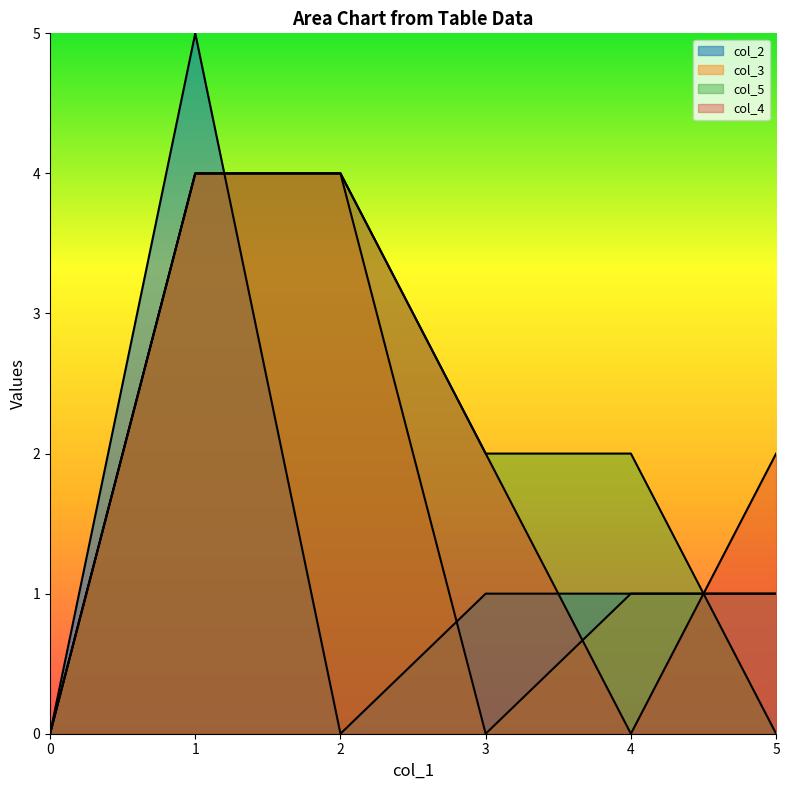

Reading left to right, list all the values displayed in this chart.

col_2: 0	5	0	1	1	1
col_3: 0	4	4	0	1	1
col_5: 0	4	4	2	2	0
col_4: 0	4	4	2	0	2